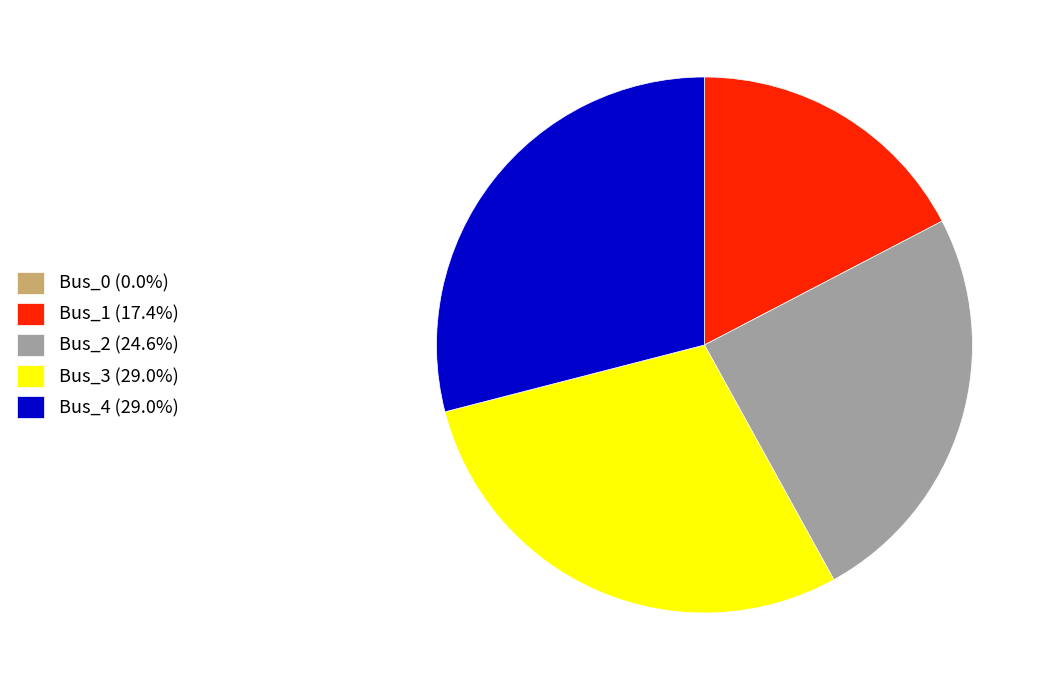

Does any single category account for the majority?

No